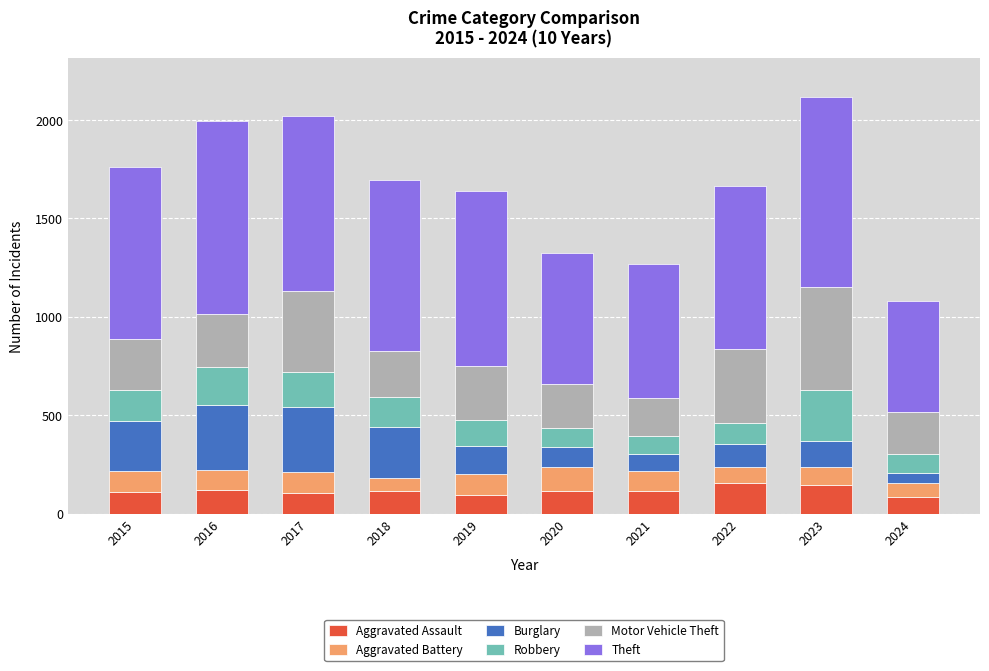

What is the sum of all Aggravated Assault values?

1151